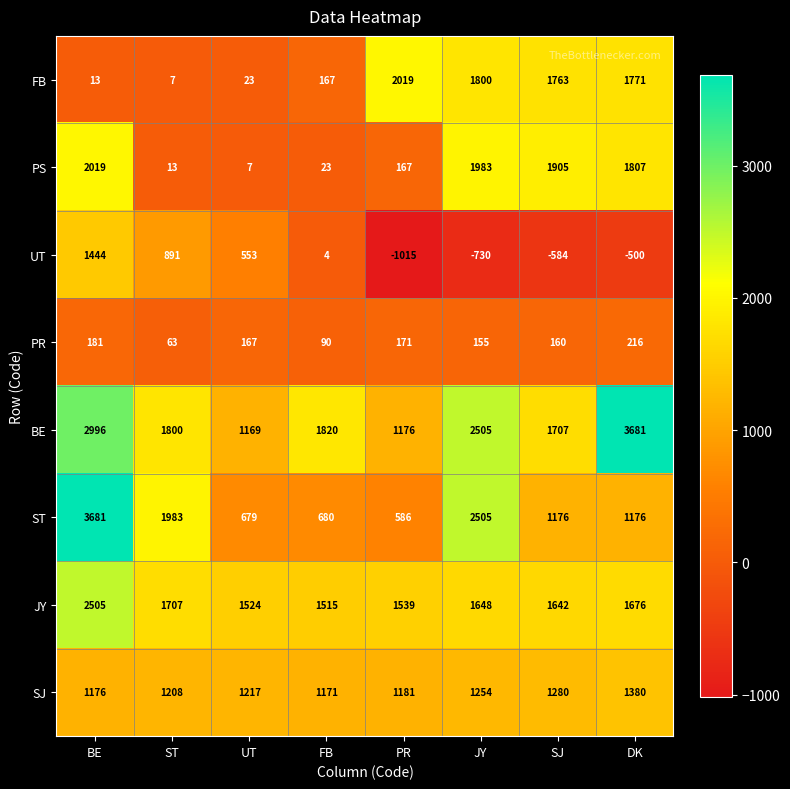

What is the sum of all BE values?

16854